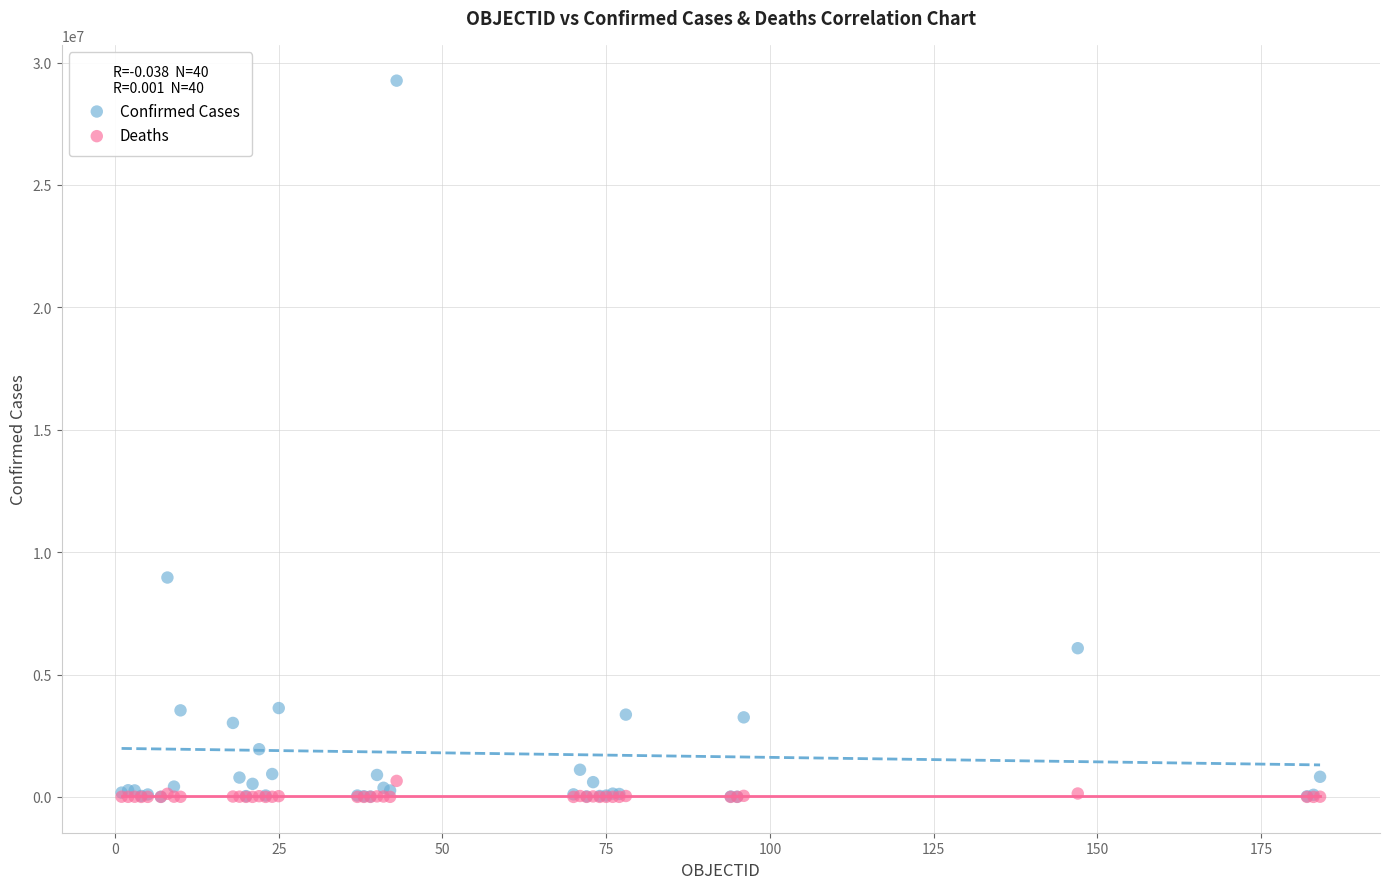

In the Confirmed Cases series, what Y value is closest to 14633233?

8961595